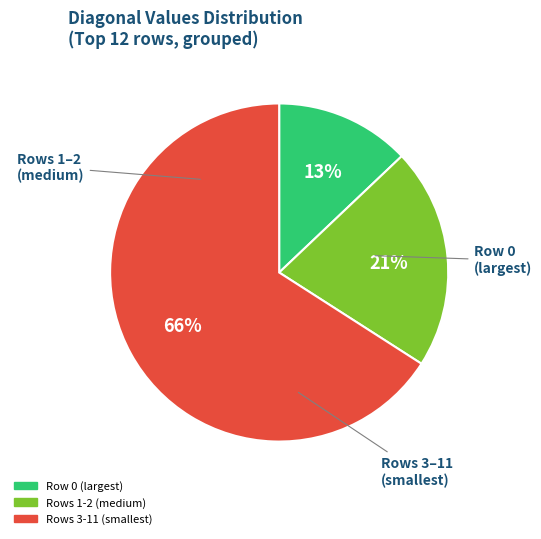

To the nearest percent, what is the average slice percentage?

33%